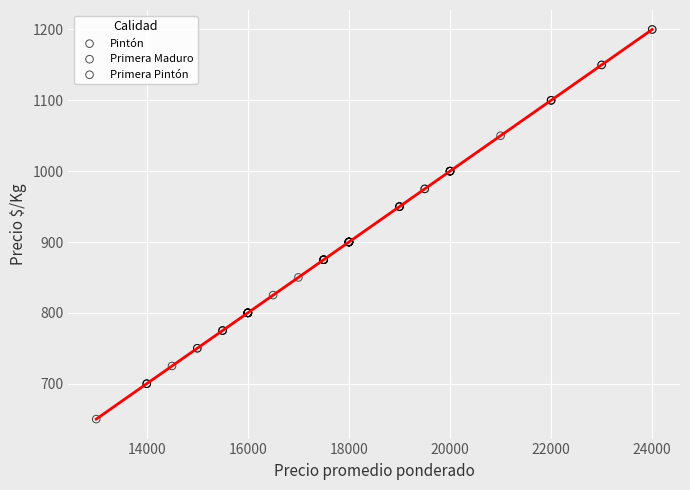

What are all the series names shown in the legend?

Pintón, Primera Maduro, Primera Pintón